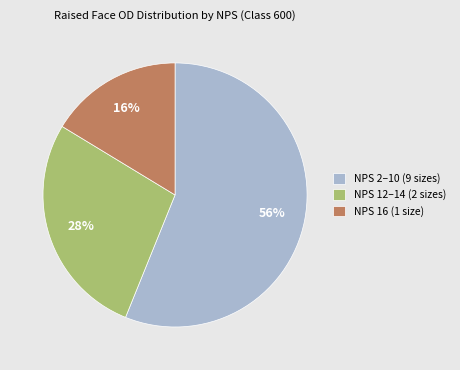

What is the majority slice?

NPS 2–10 (9 sizes)